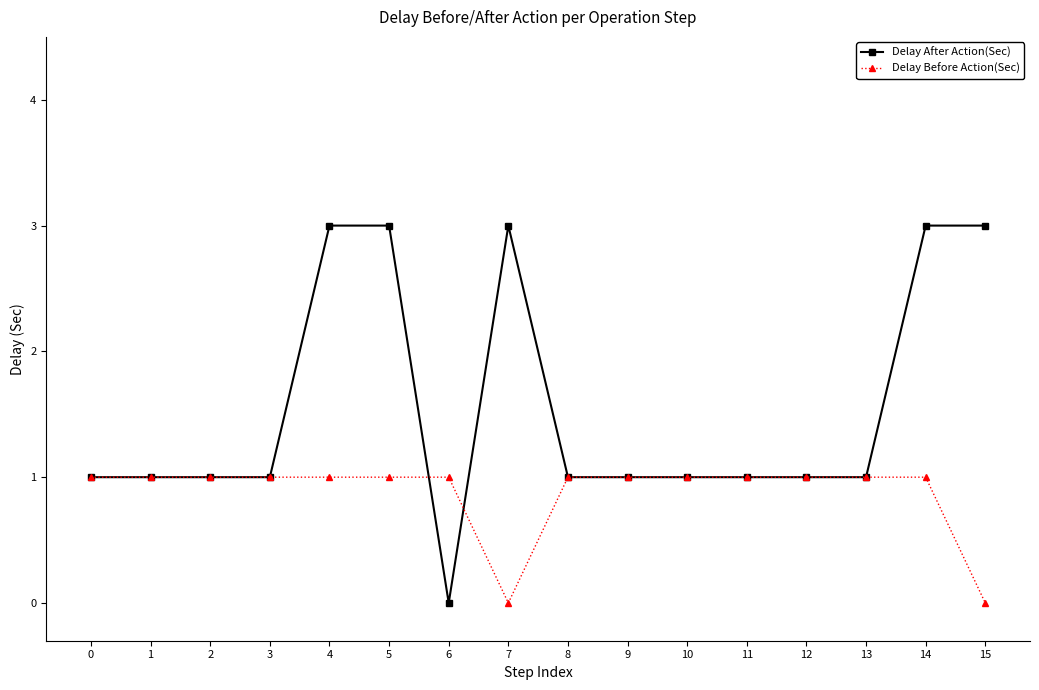

What is the value of the Delay Before Action(Sec) point at the 6th from the left?

1